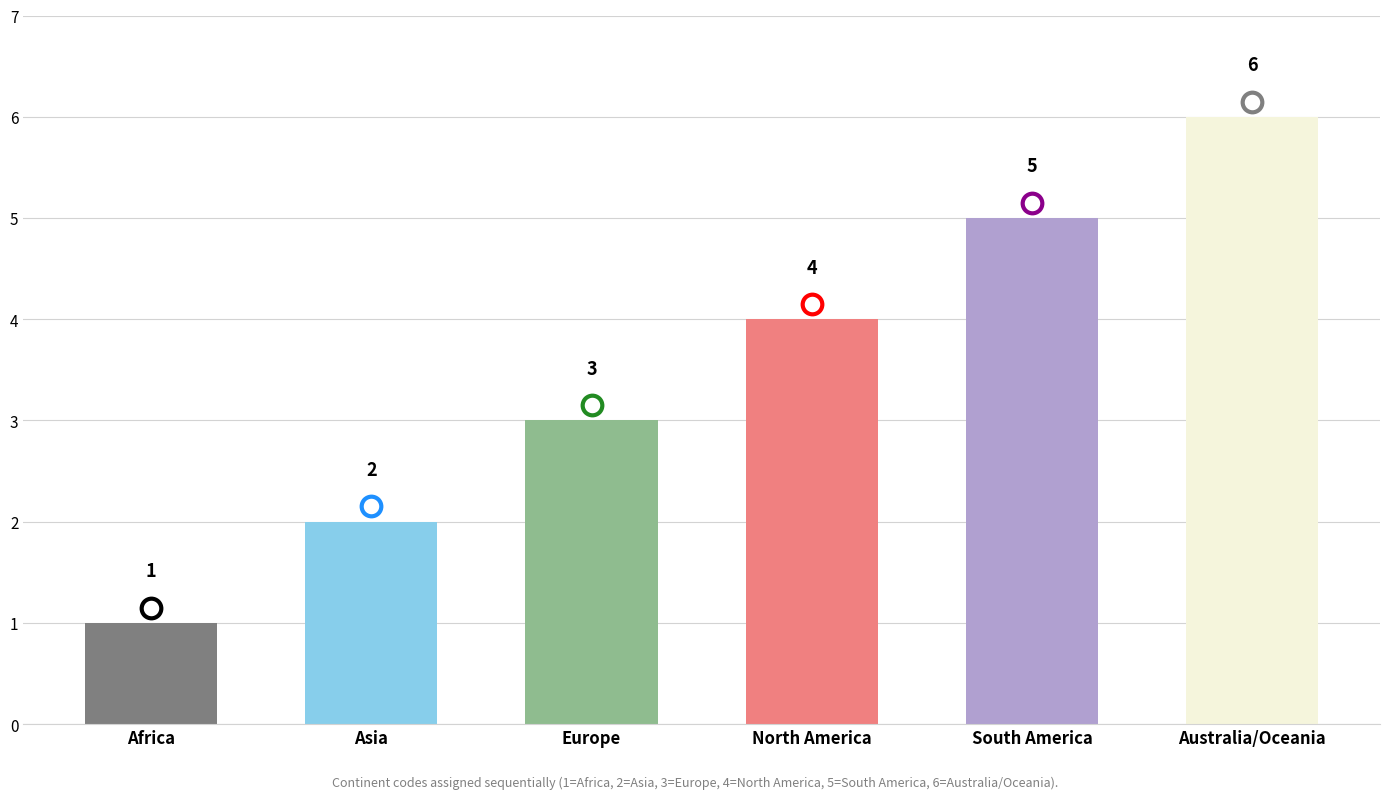

Approximately how many times larger is the value at Asia compared to South America?

0.4